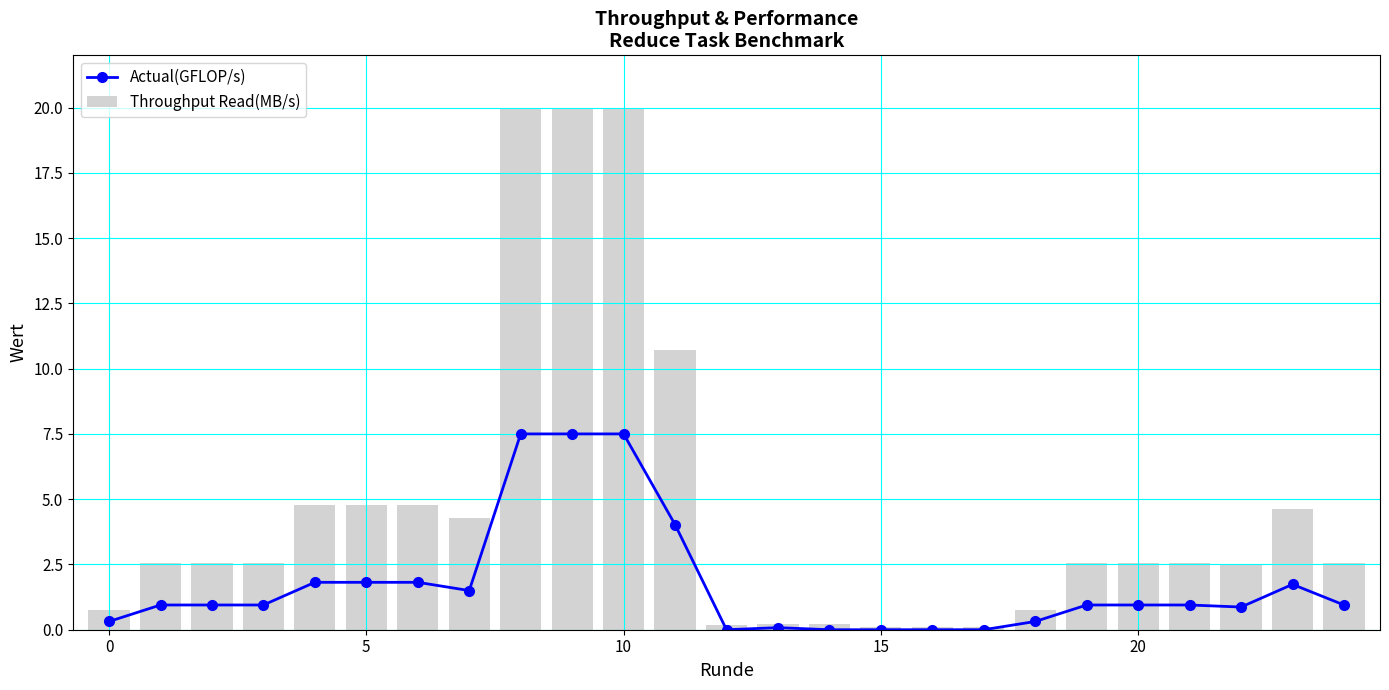

Which series has the widest spread of values?

Throughput Read(MB/s)